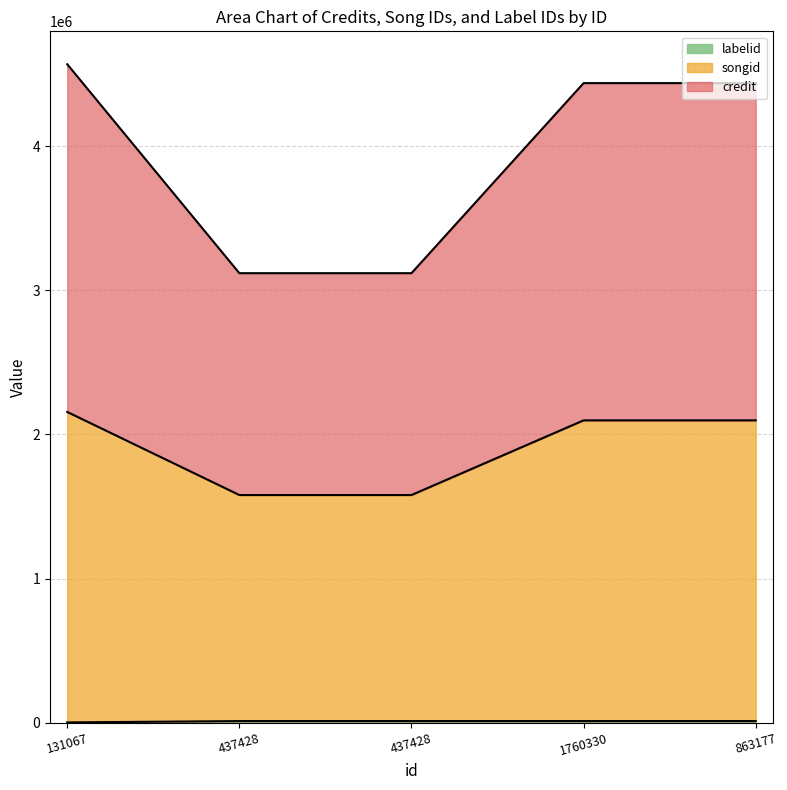

Reading right to left, extract all data points from this chart.

credit: 863177=4440010	1760330=4440010	437428=3120123	437428=3120123	131067=4570995
songid: 863177=2098203	1760330=2098203	437428=1579691	437428=1579691	131067=2156584
labelid: 863177=9934	1760330=9934	437428=9934	437428=9934	131067=743